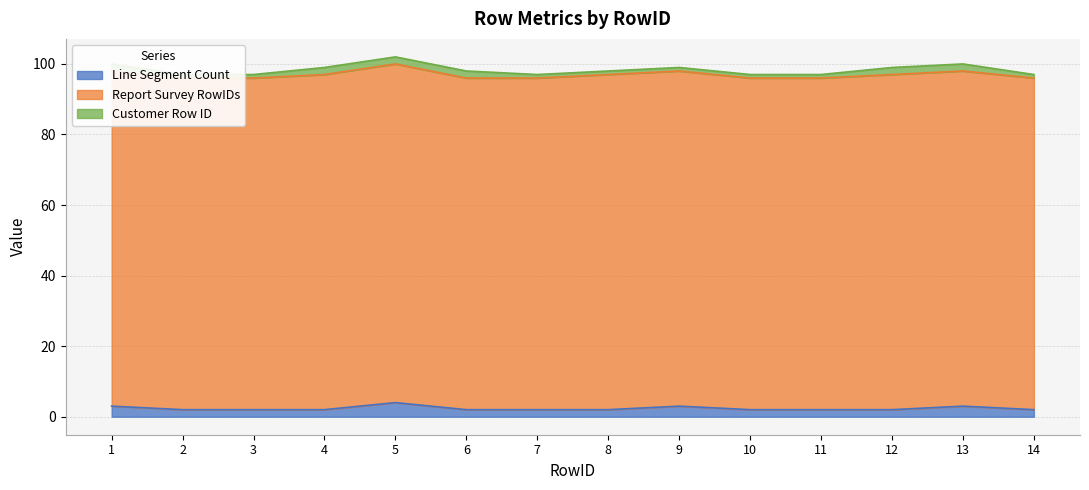

Is the value of Line Segment Count at 10 greater than the value of Report Survey RowIDs at 3?

No